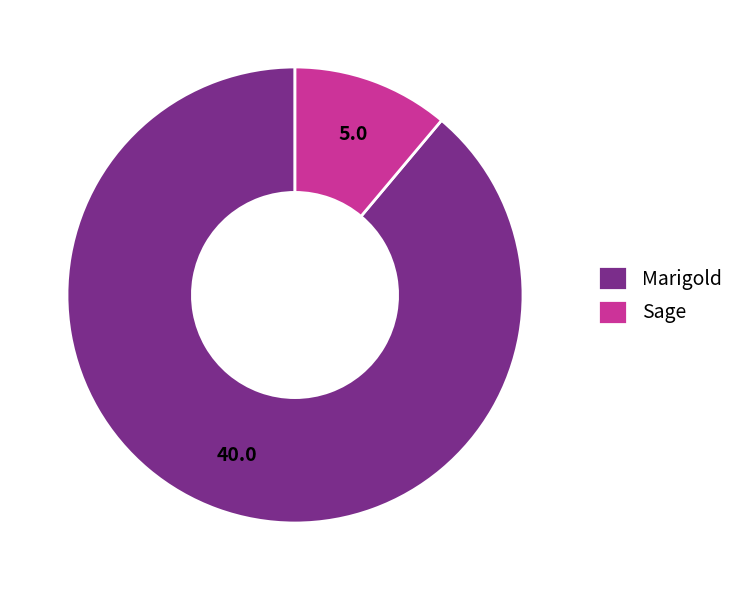

Count the number of slices in the pie.

2